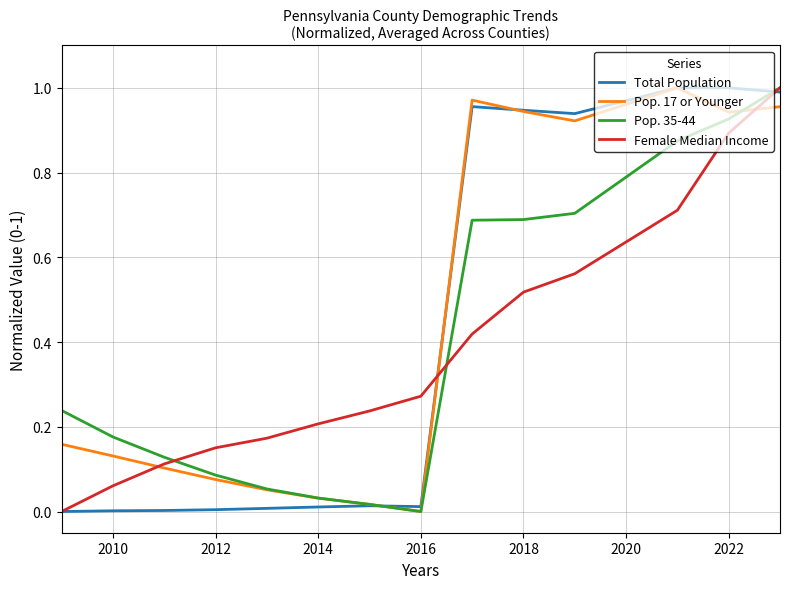

List the series in order of their peak value, lowest first.

Total Population, Pop. 17 or Younger, Pop. 35-44, Female Median Income